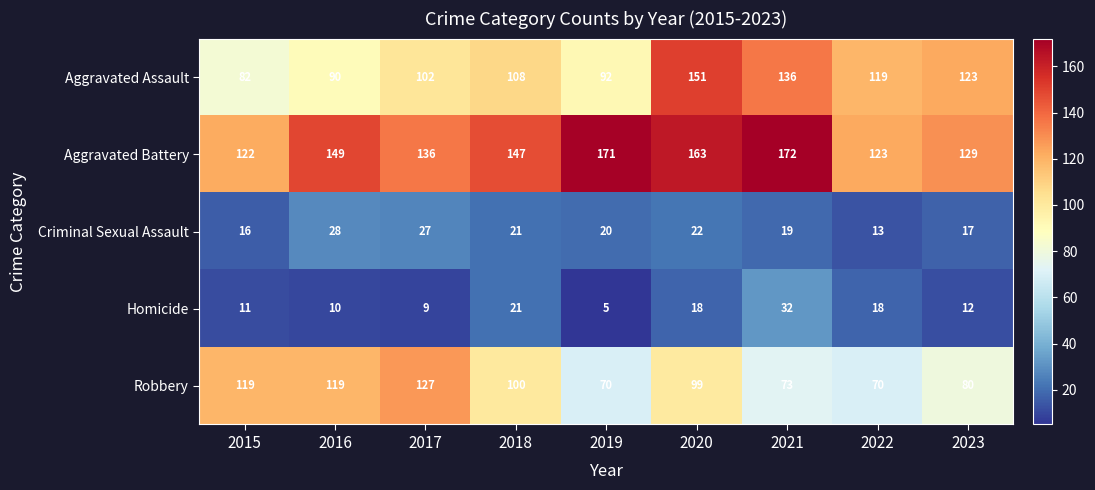

What is the total value across all series at 2021?

432